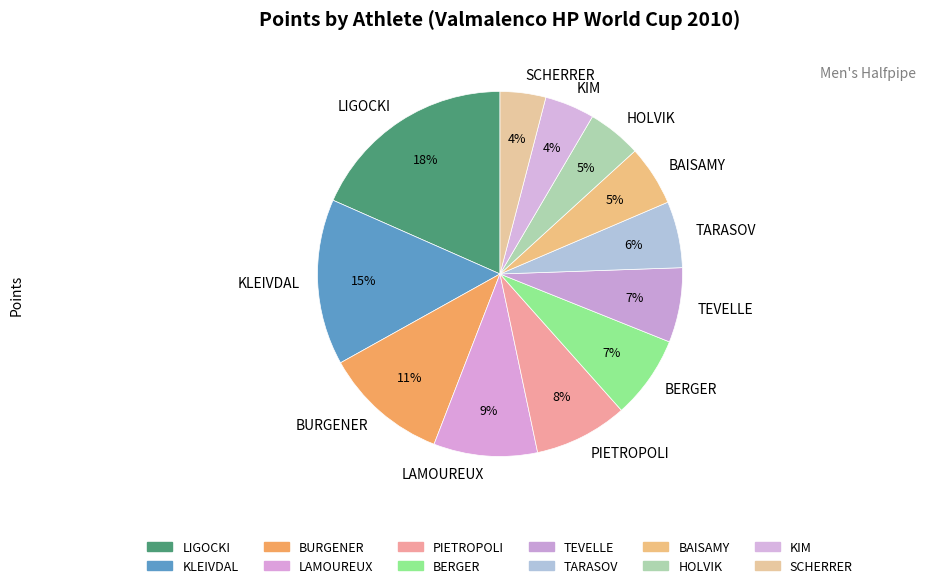

To the nearest percent, what portion does PIETROPOLI represent?

8%